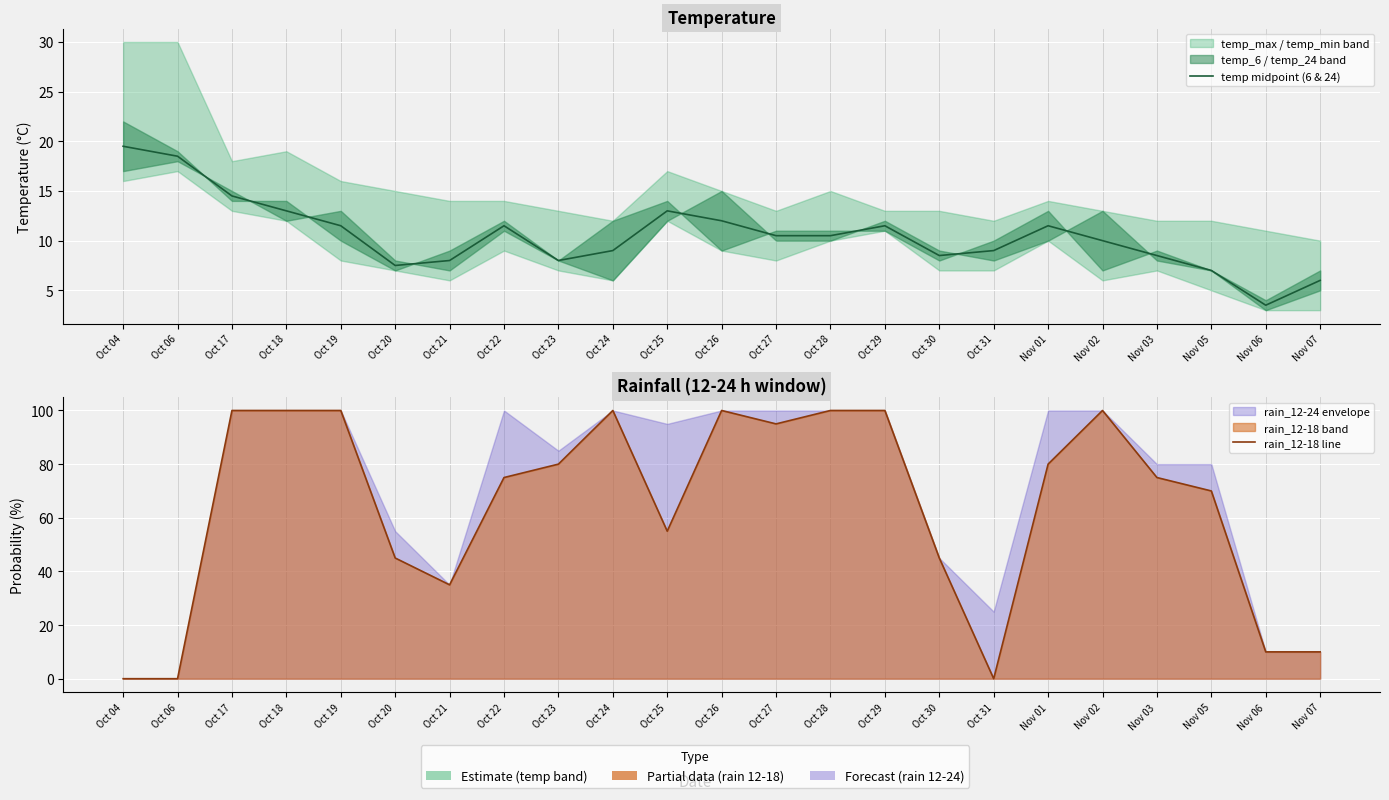

What is the total value across all series at Oct 26?

112.0